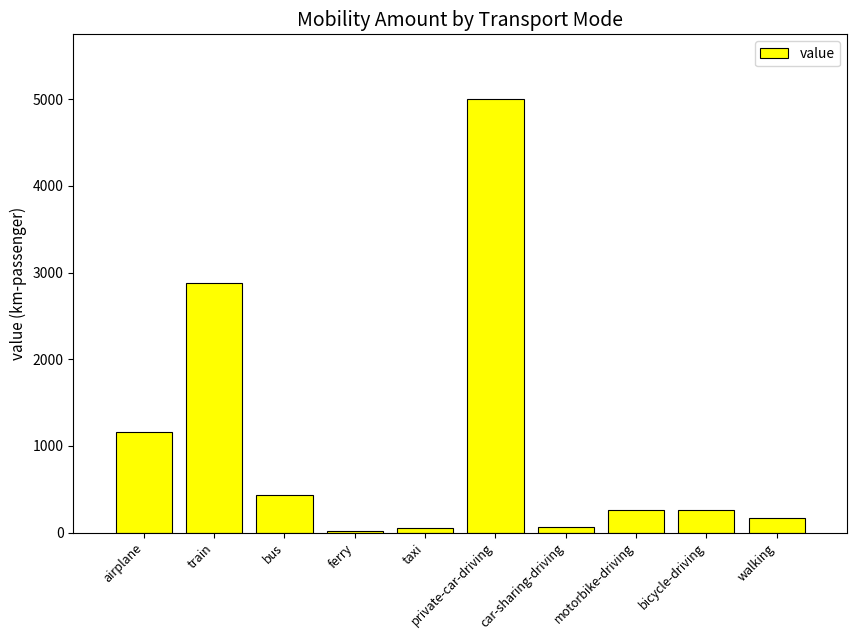

Where does the data first go above 264?

airplane